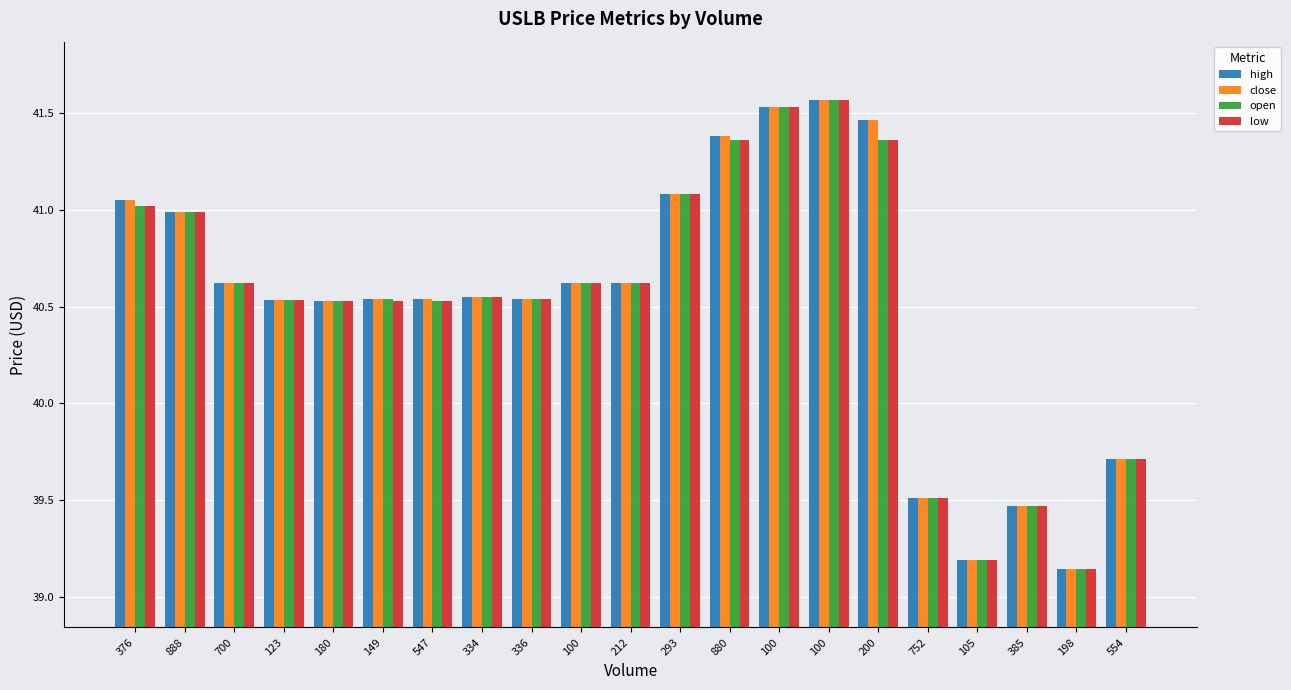

What are all the series names shown in the legend?

high, close, open, low